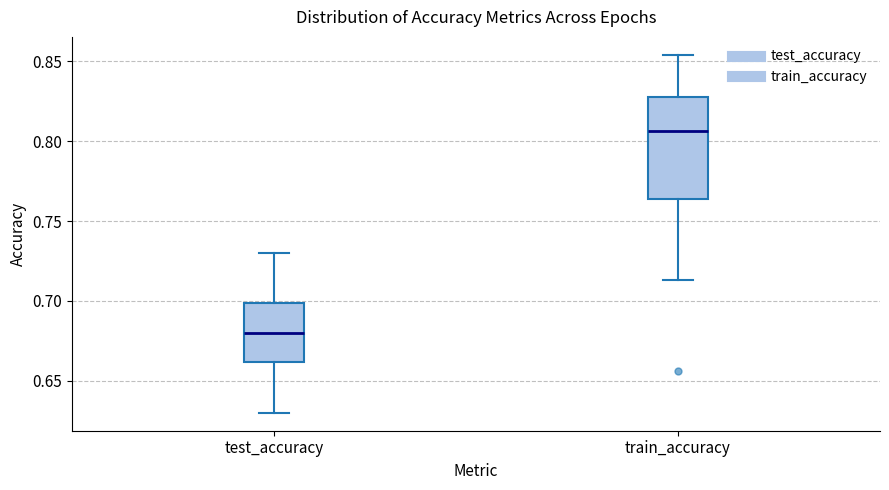

Which box is the tallest, from its lower edge to its upper edge?

train_accuracy